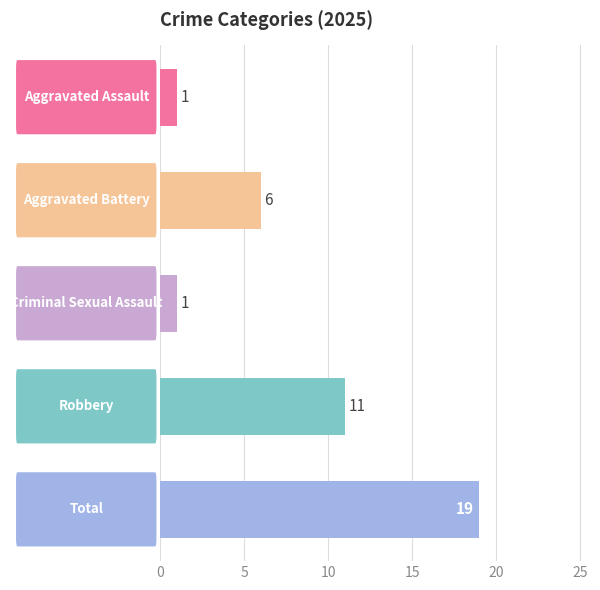

What is the average value?

8